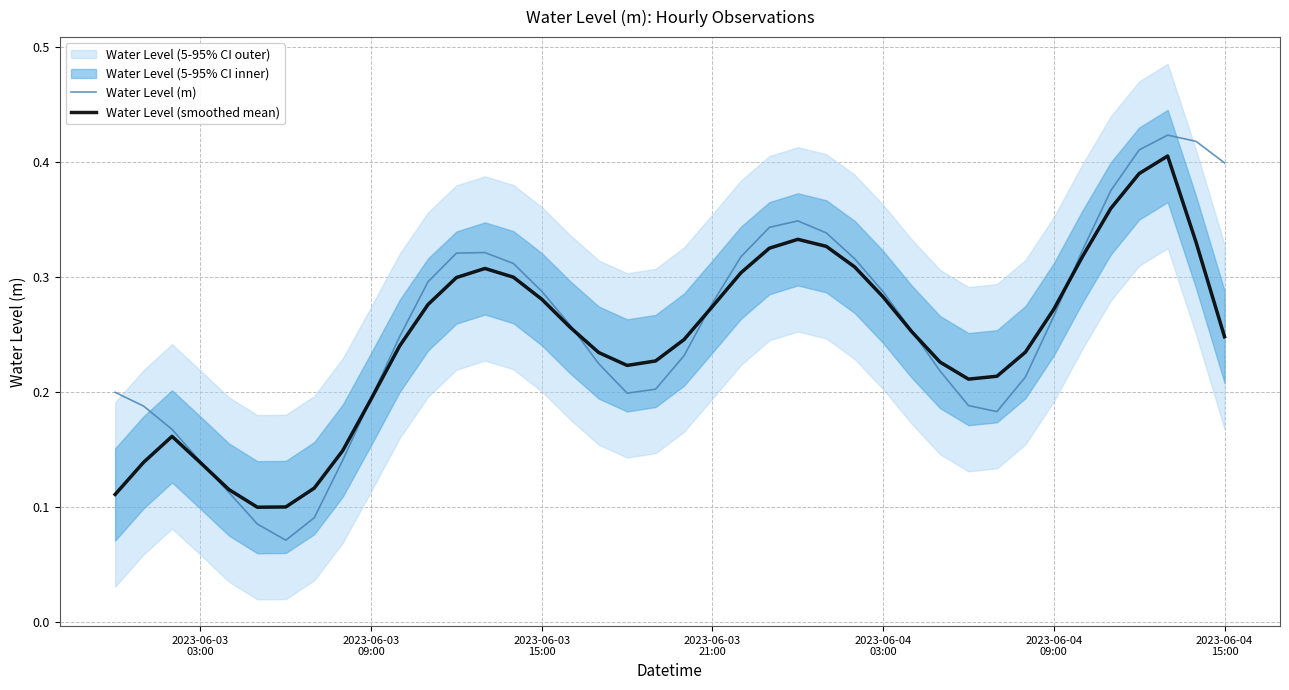

Which series has the widest spread of values?

Water Level (m)